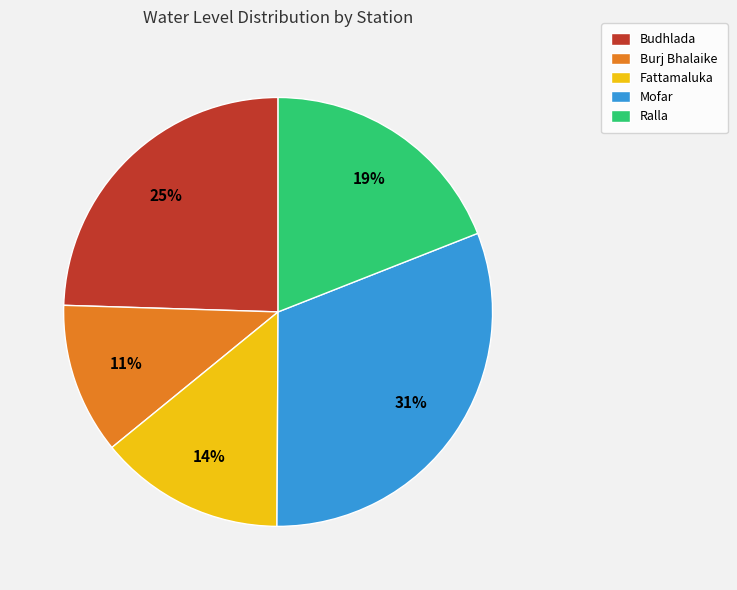

Is Burj Bhalaike the majority of the pie?

No